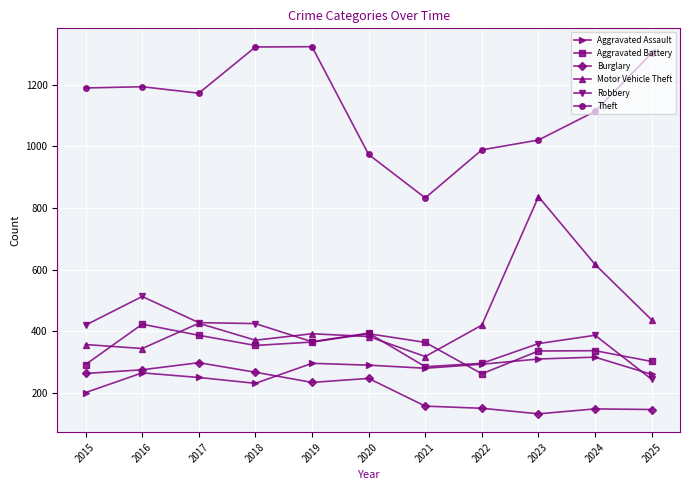

At which category does Burglary reach its first local peak?

2017